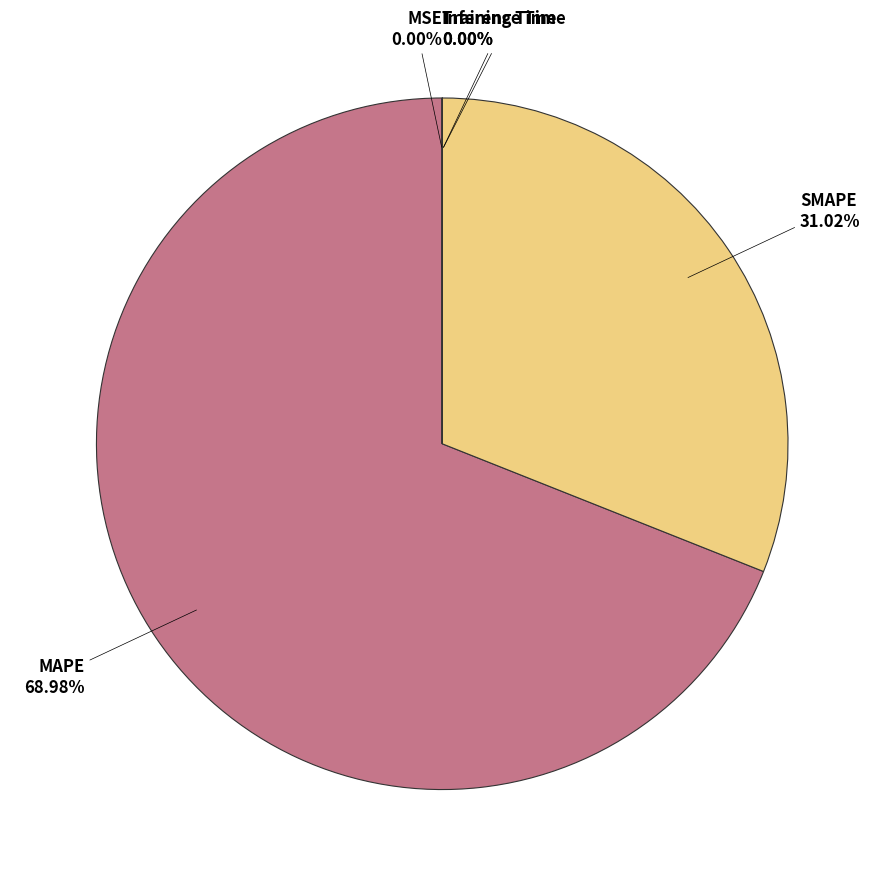

Does any single category account for the majority?

Yes